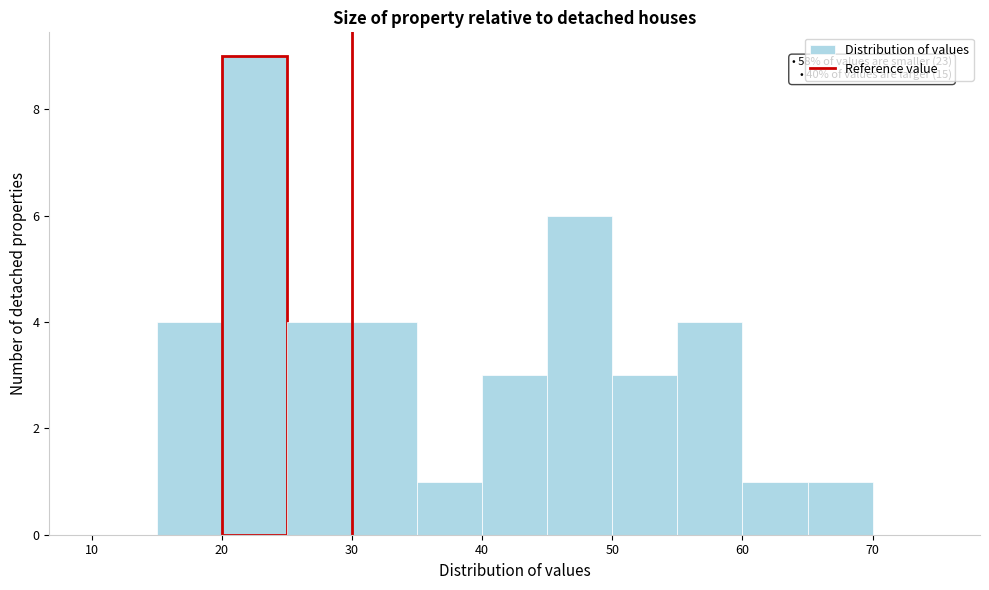

Over which range of the x-axis is the bar tallest?

20 to 25